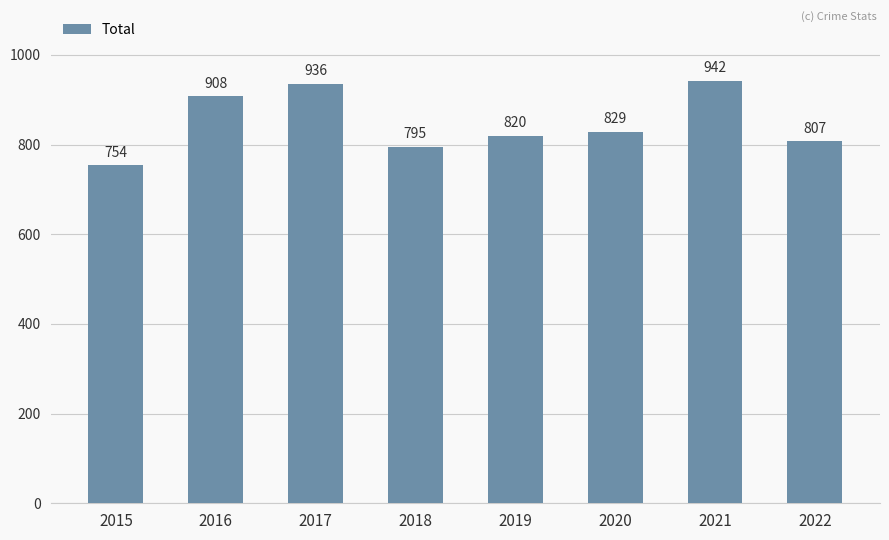

What is the average value?

849